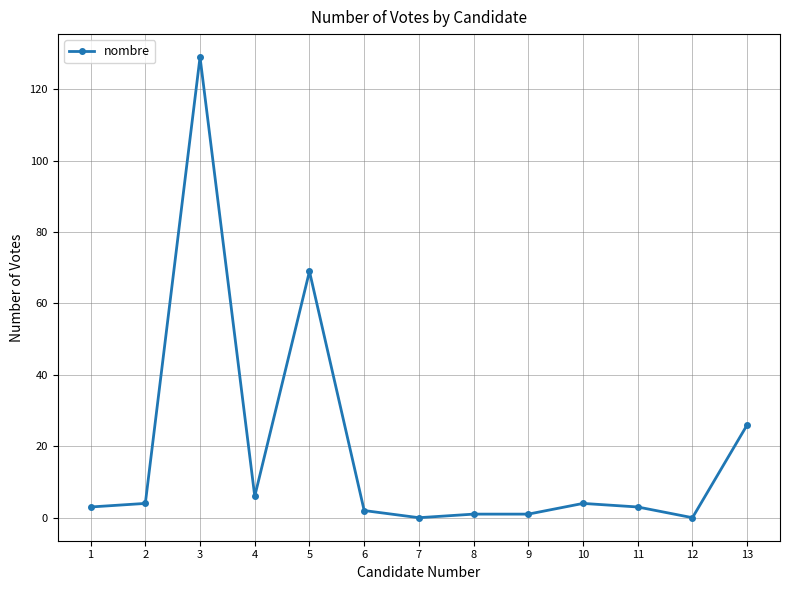

What is the greatest value displayed?

129